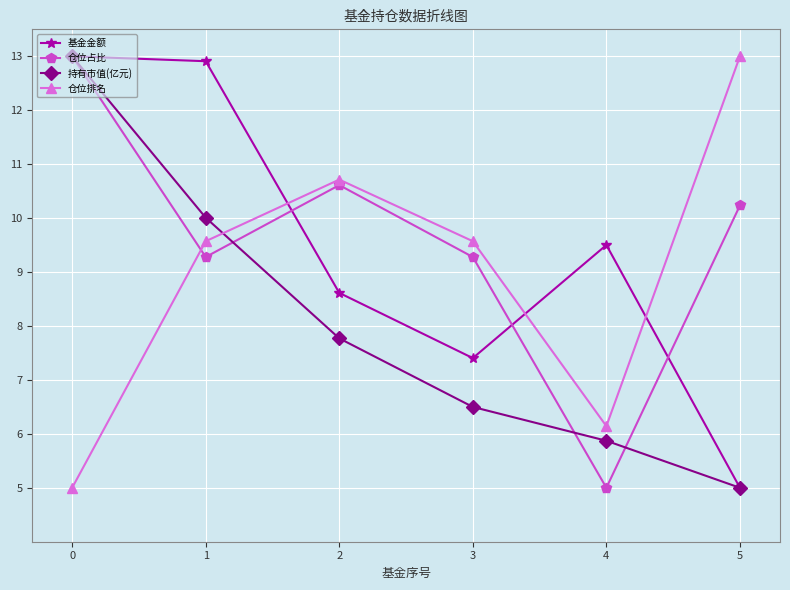

What are all the series names shown in the legend?

基金金额, 仓位占比, 持有市值(亿元), 仓位排名